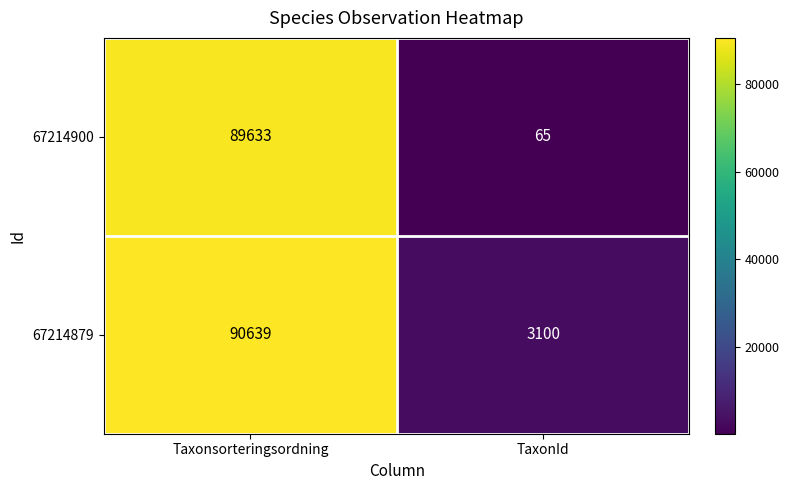

True or false: 67214879 has a value of 127877 at Taxonsorteringsordning.

False